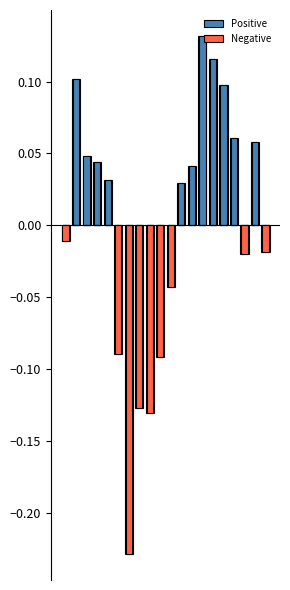

Which label corresponds to the smallest value in the chart?

6